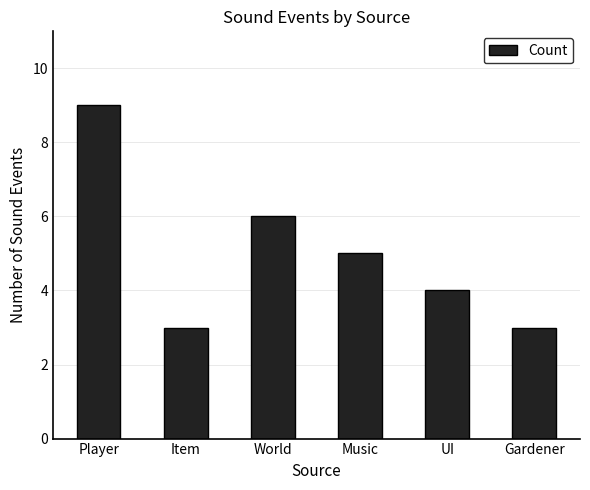

What is the value of the 6th bar from the left?

3